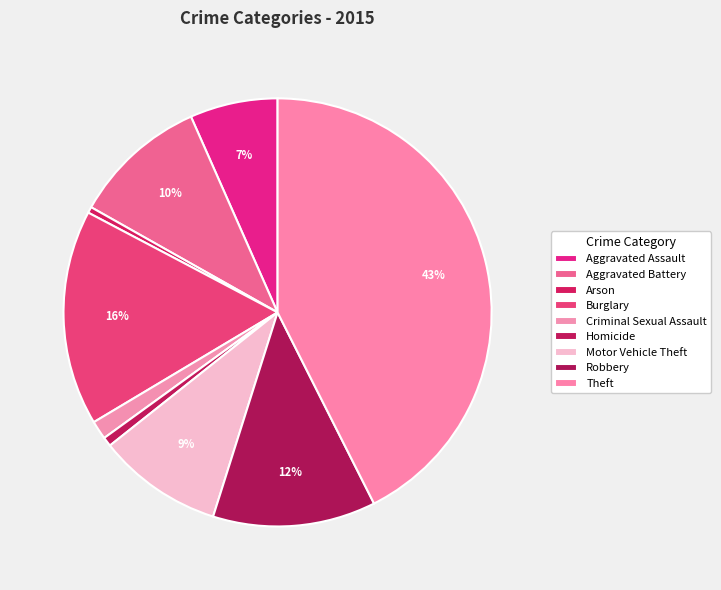

What is the change in value from Aggravated Assault to Criminal Sexual Assault?

-126